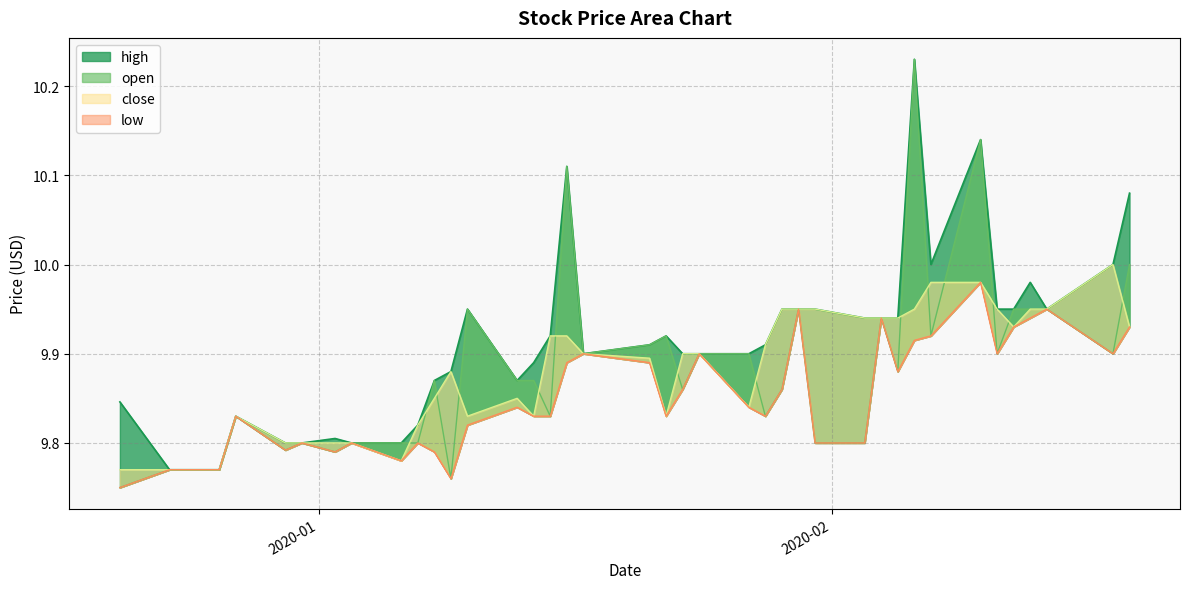

What is the minimum value for high_line?

9.8